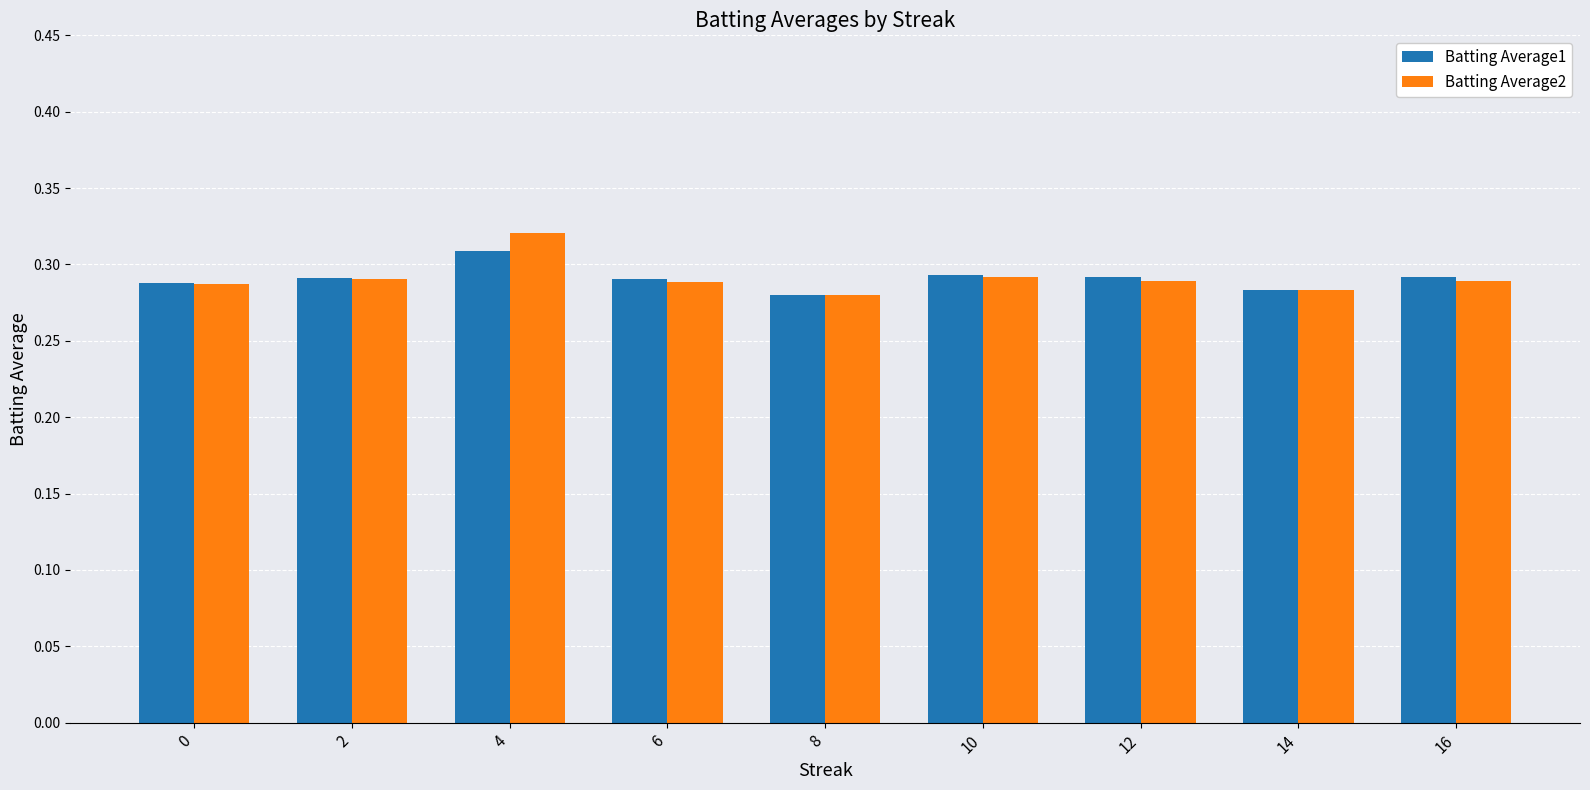

True or false: Batting Average1 has a value of 0.5 at 10.

False